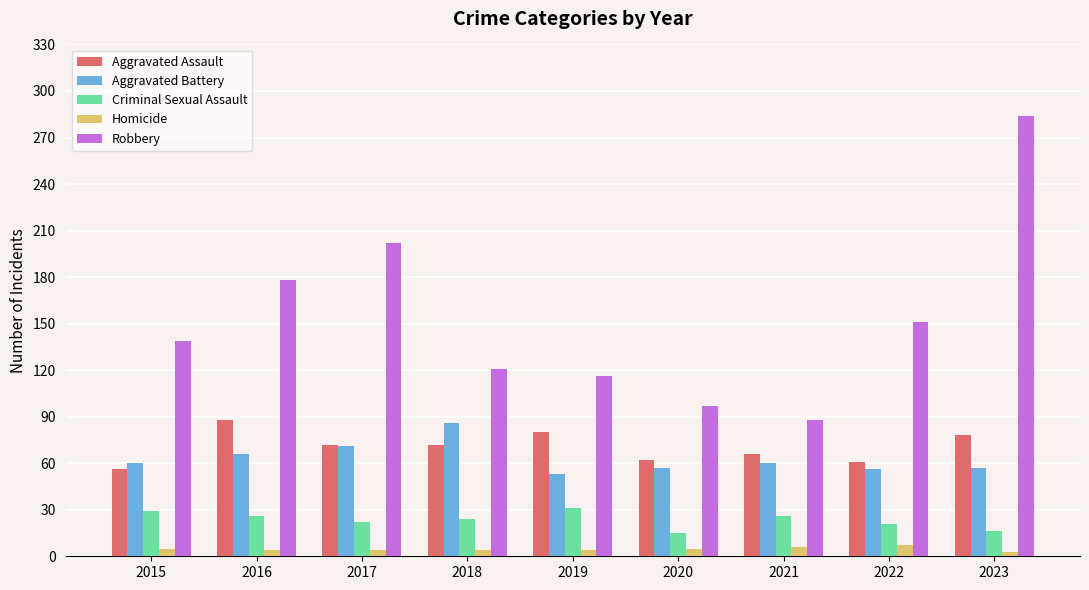

The Aggravated Battery series shows 96 at 2021. True or false?

False